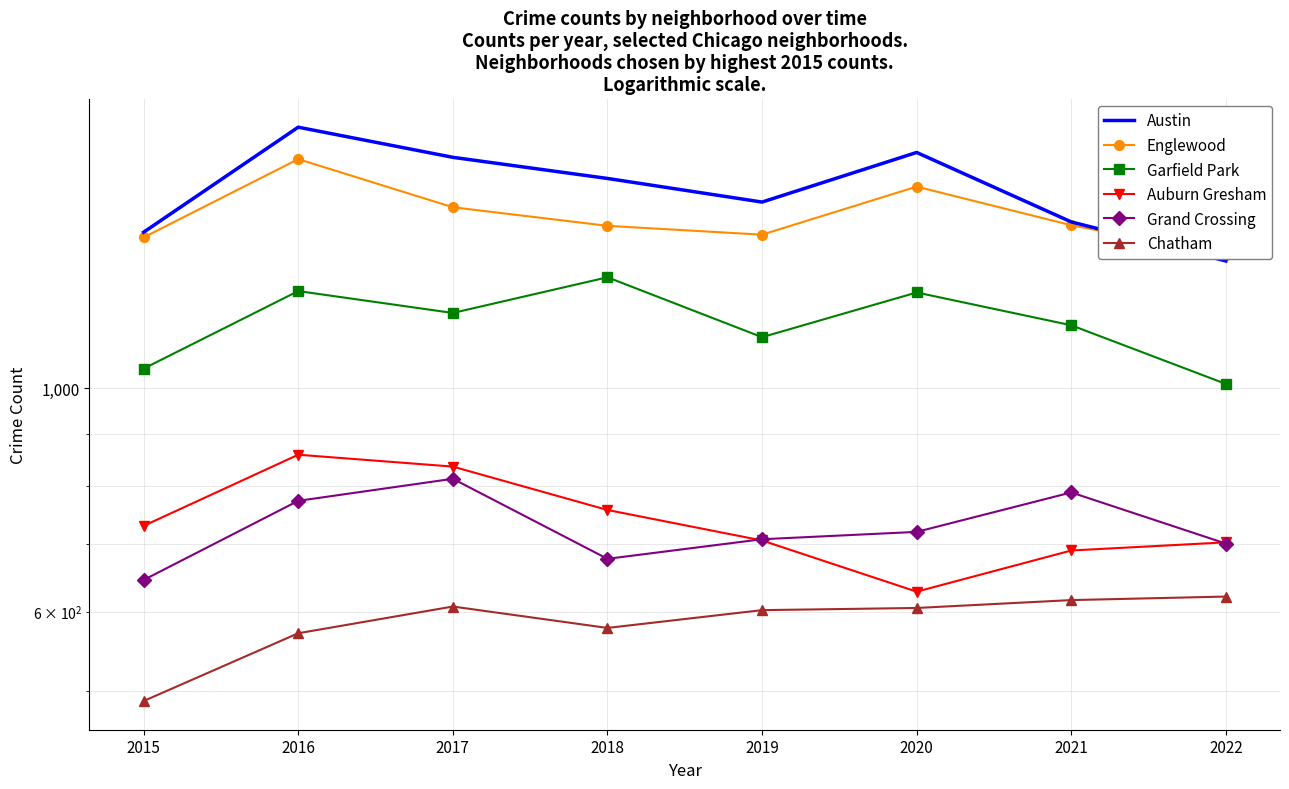

The Grand Crossing series shows 459 at 2020. True or false?

False